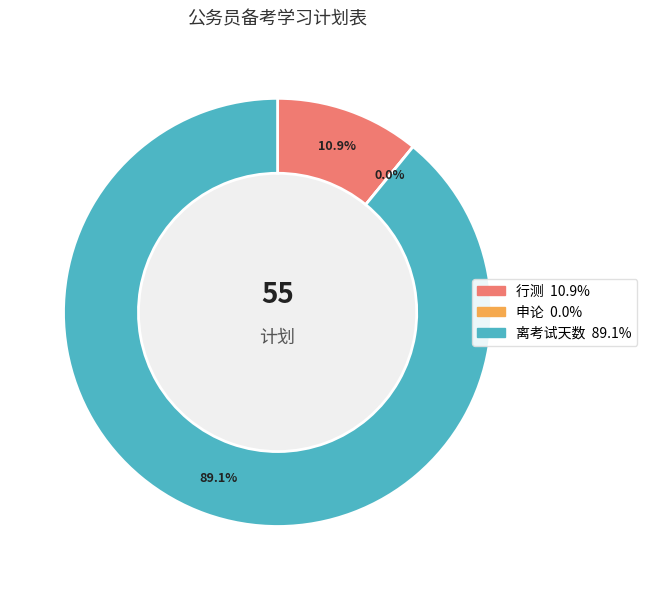

How many segments does this pie chart have?

3